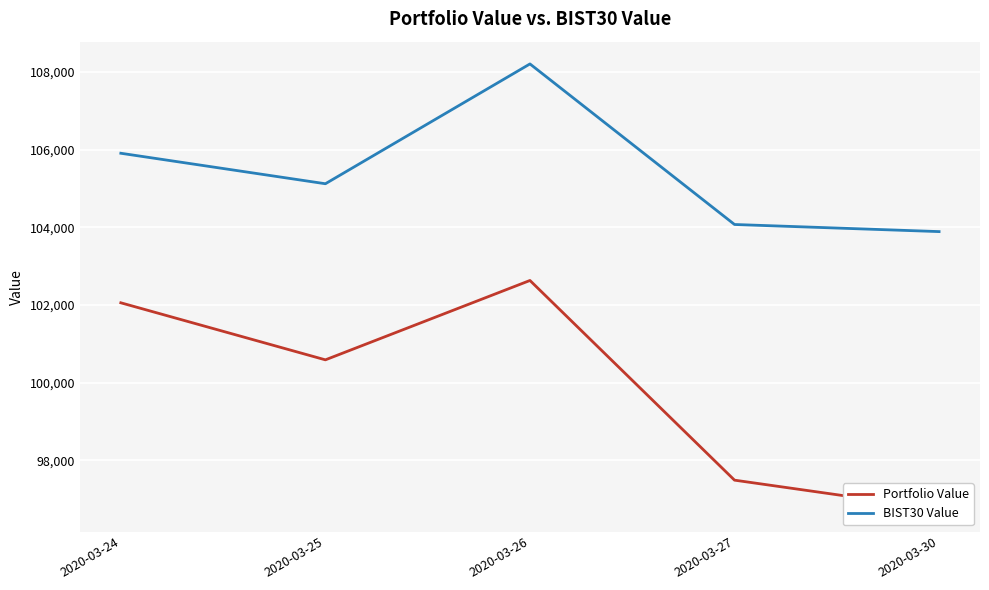

What is the difference between the maximum and minimum values in the Portfolio Value series?

5894.2